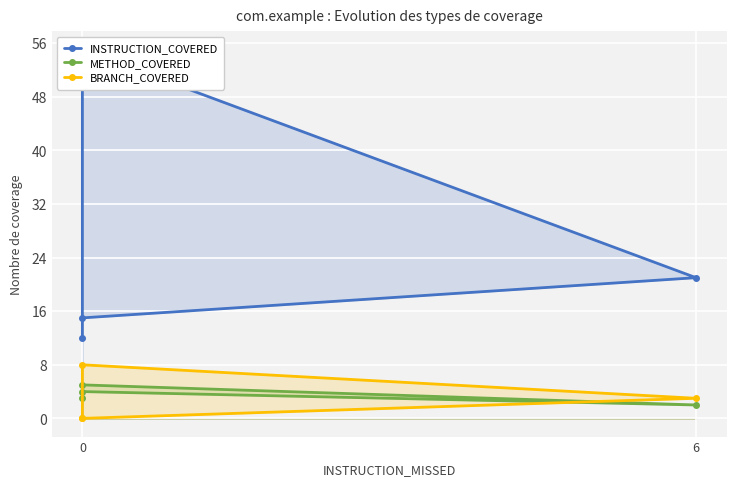

Which series has the widest spread of values?

INSTRUCTION_COVERED